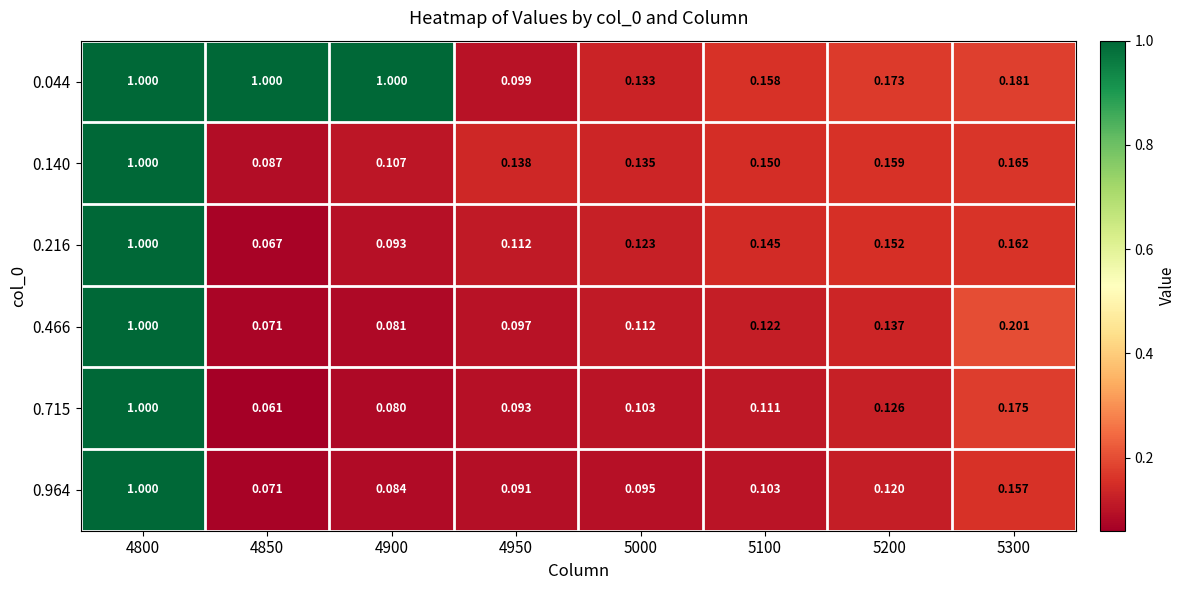

Which series has the widest spread of values?

0.715